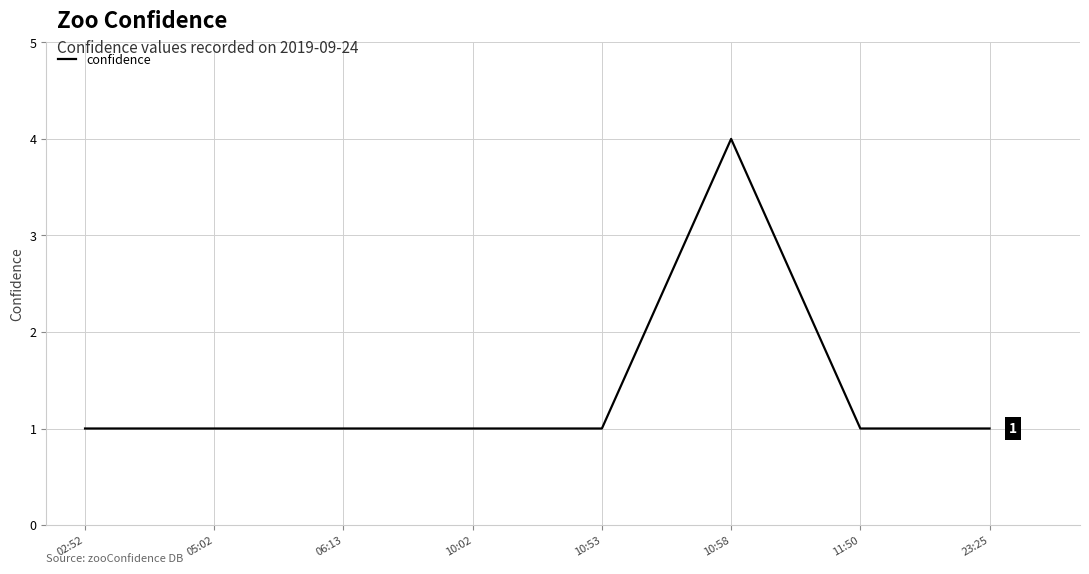

Reading left to right, transcribe all the data shown in this chart.

1	1	1	1	1	4	1	1